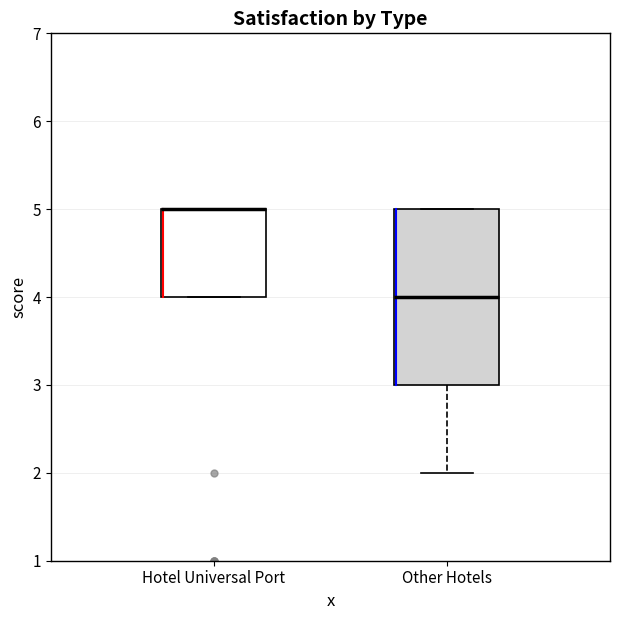

Reading left to right, read every box against the y-axis: the position of its median line, the range the box covers, and the ends of its whiskers. The values are not printed on the chart, so give them approximately, as read against the axis.

Hotel Universal Port: median 5 (drawn on the box's upper edge), box 4 to 5, whiskers 4 to 5
Other Hotels: median 4, box 3 to 5, whiskers 2 to 5